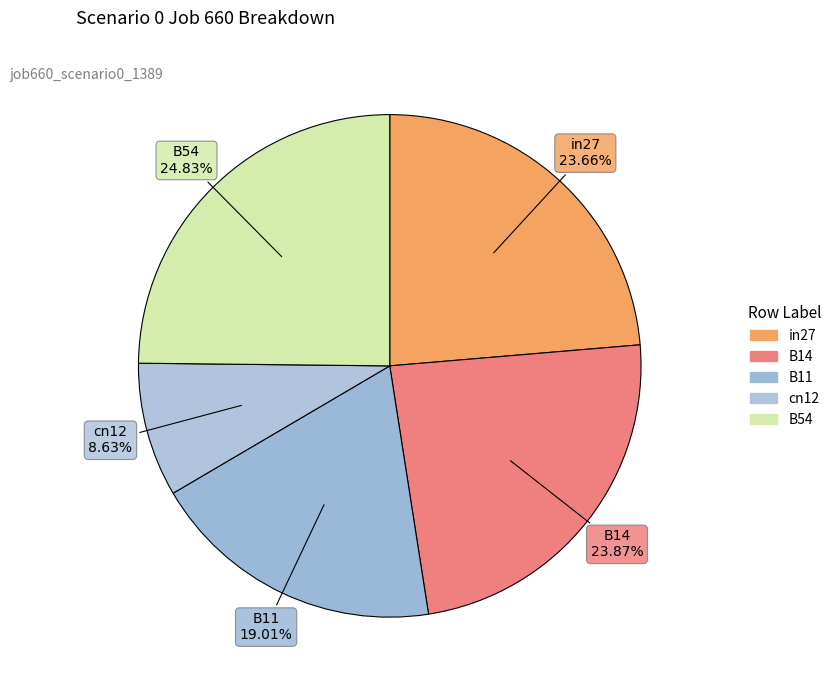

What percentage is the B11 slice, to the nearest percent?

19%